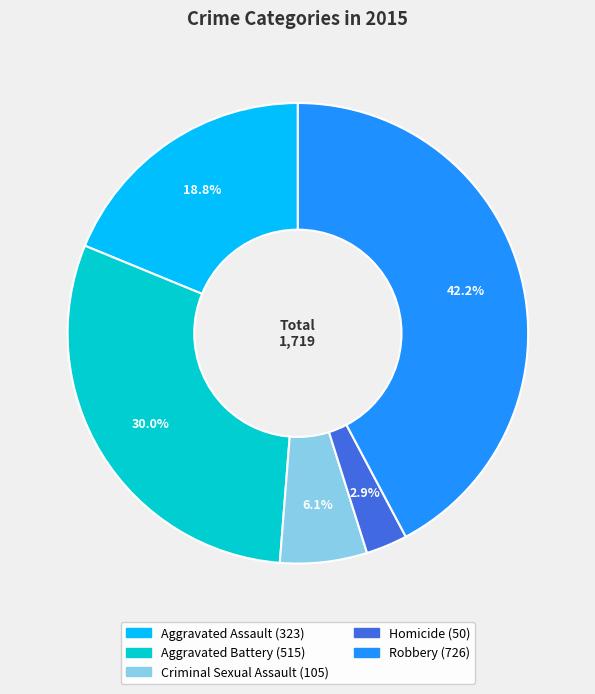

Which category has the biggest portion of the pie?

Robbery